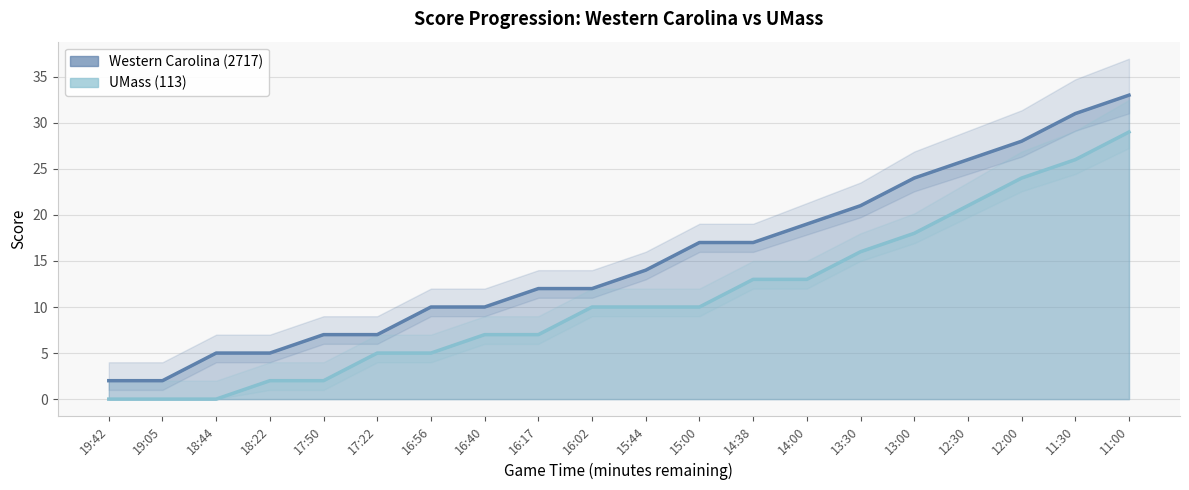

Which series changed the most between 12:30 and 11:30?

Western Carolina (2717)